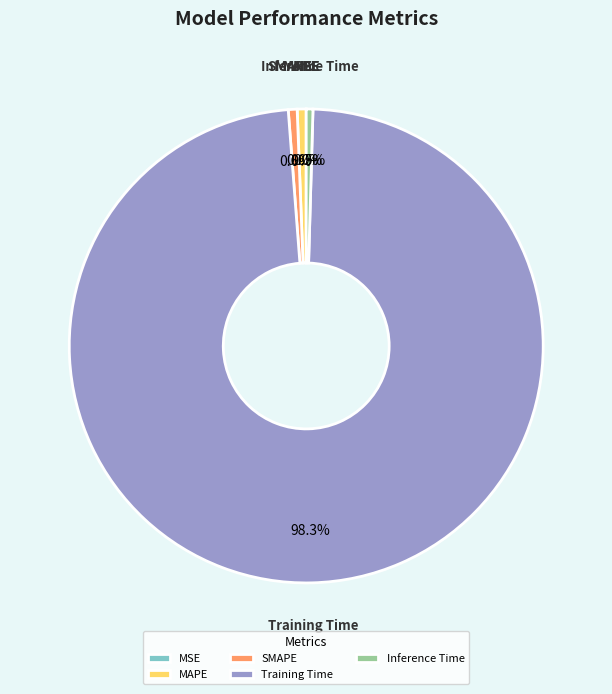

What portion of the pie excludes Training Time?

1.7%